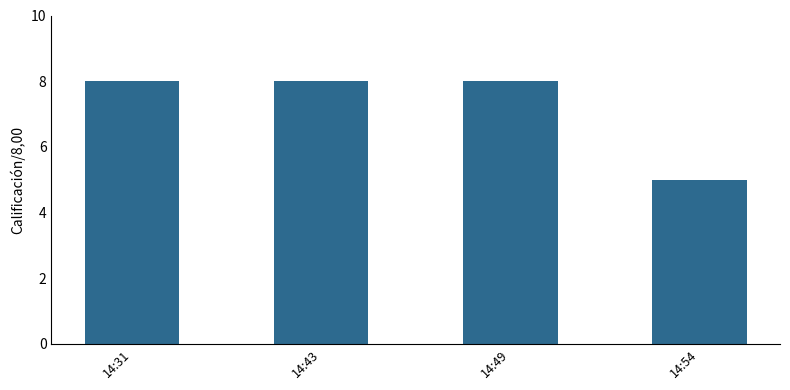

Between 14:49 and 14:54, which is larger?

14:49